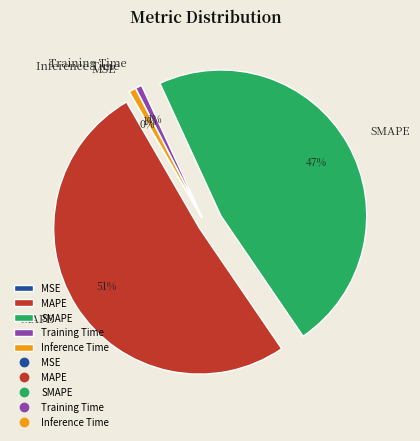

Which slice is the largest?

MAPE